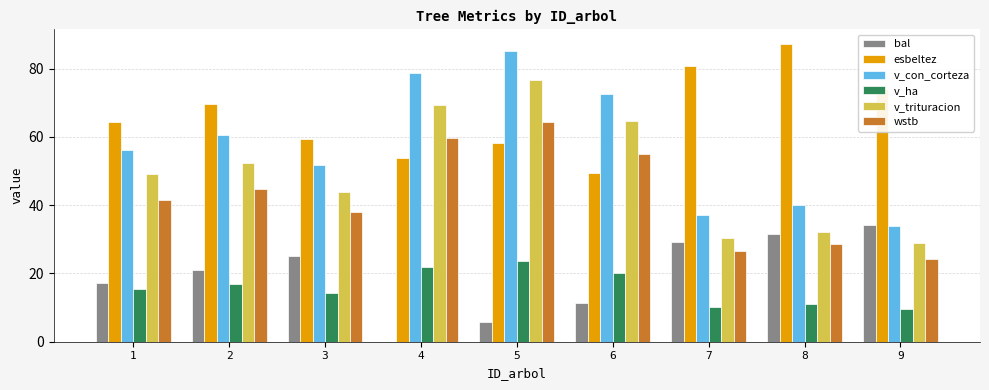

Where does the v_trituracion series first go above 49?

1